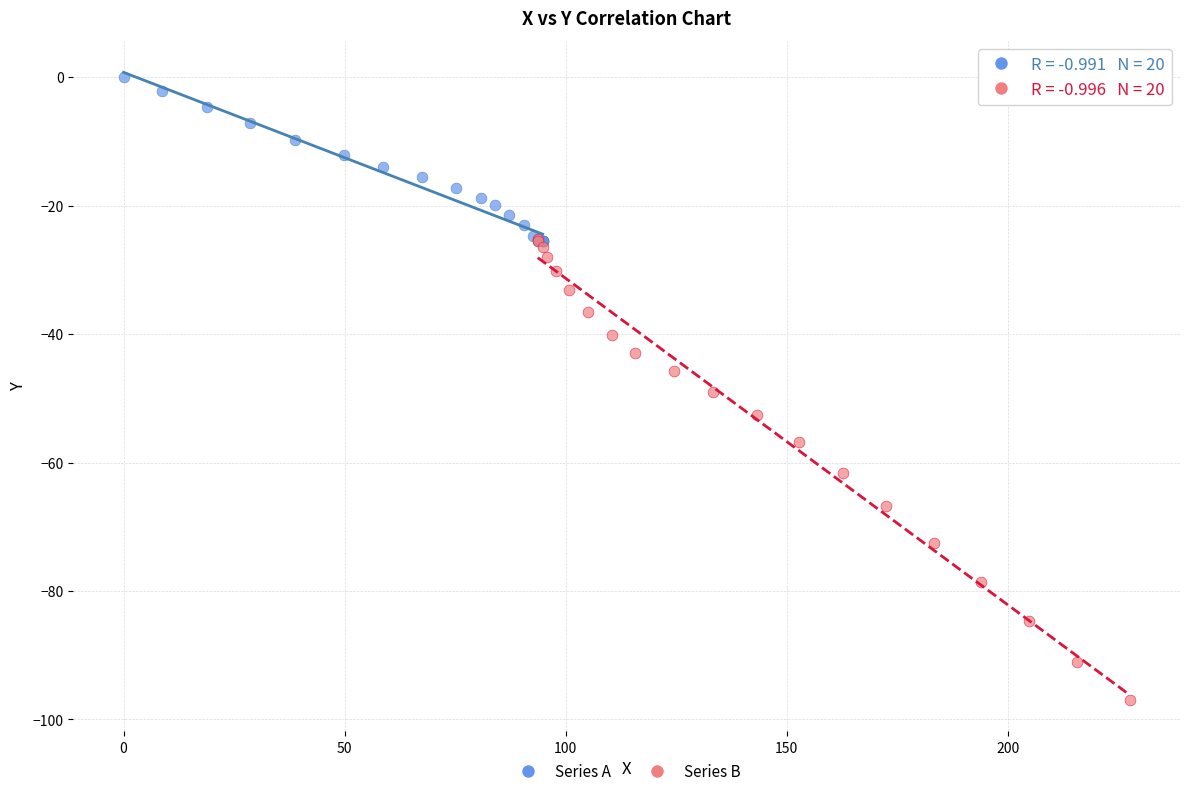

Which series reaches the maximum Y coordinate?

Series A